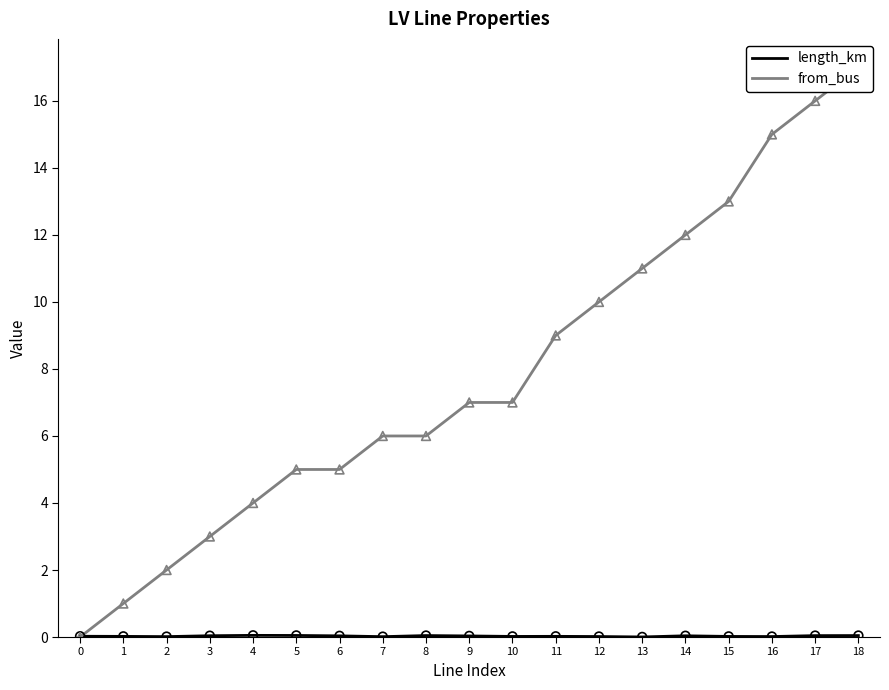

Which series has the largest Y range (max minus min)?

from_bus